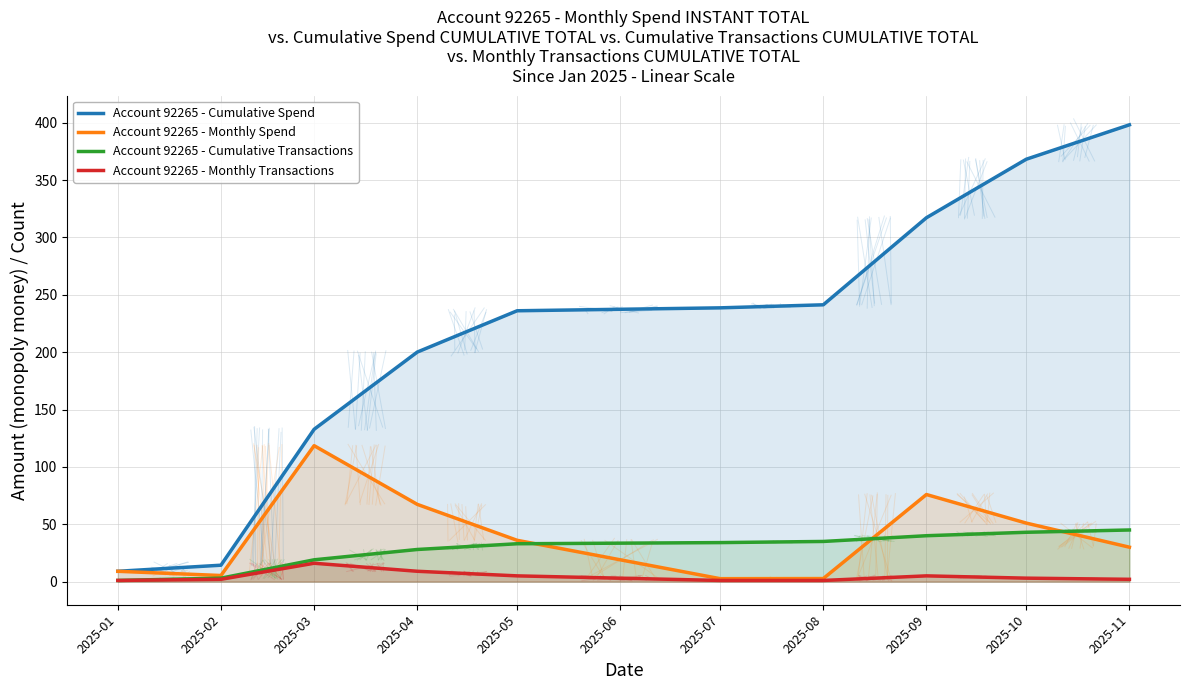

What is the sum of all Account 92265 - Monthly Transactions values?

45.0